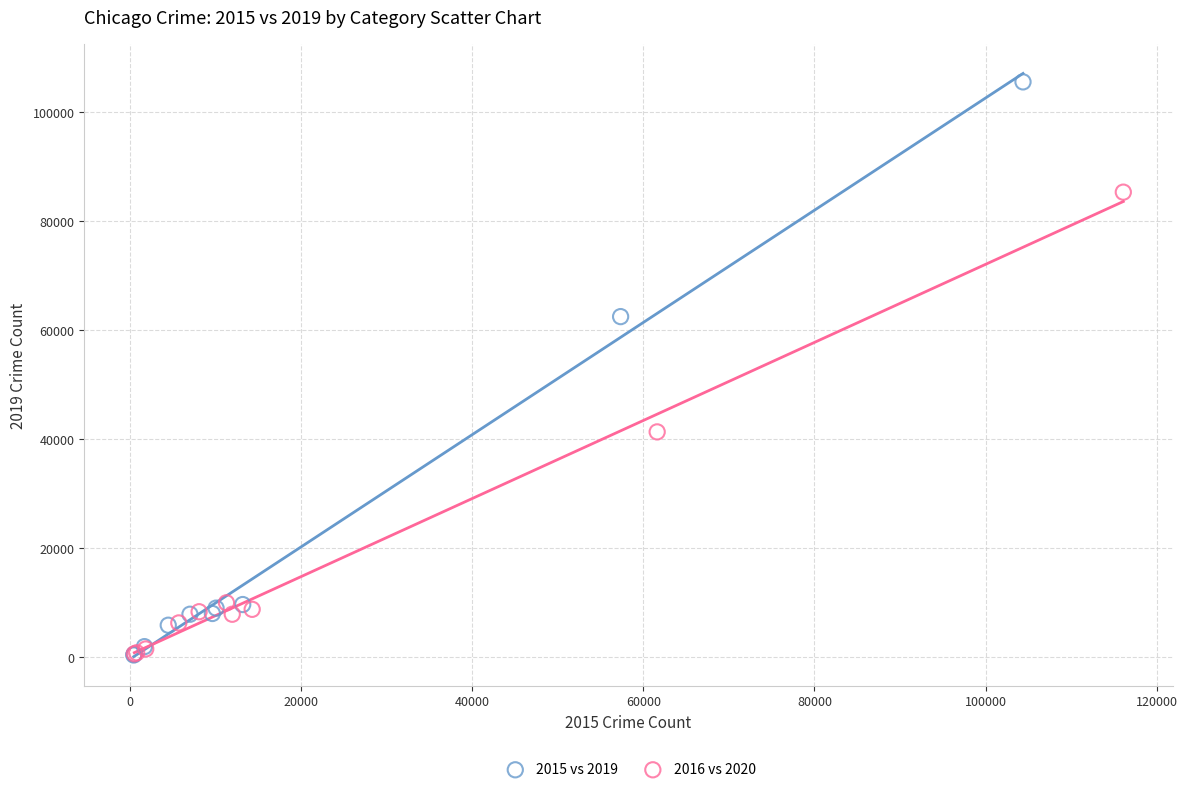

Which series has the largest Y range (max minus min)?

2015 vs 2019